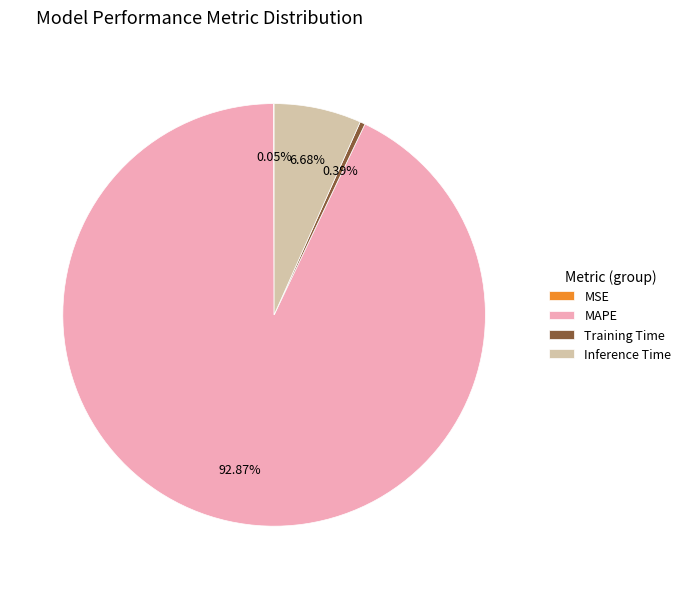

Is there a majority slice in this chart?

Yes